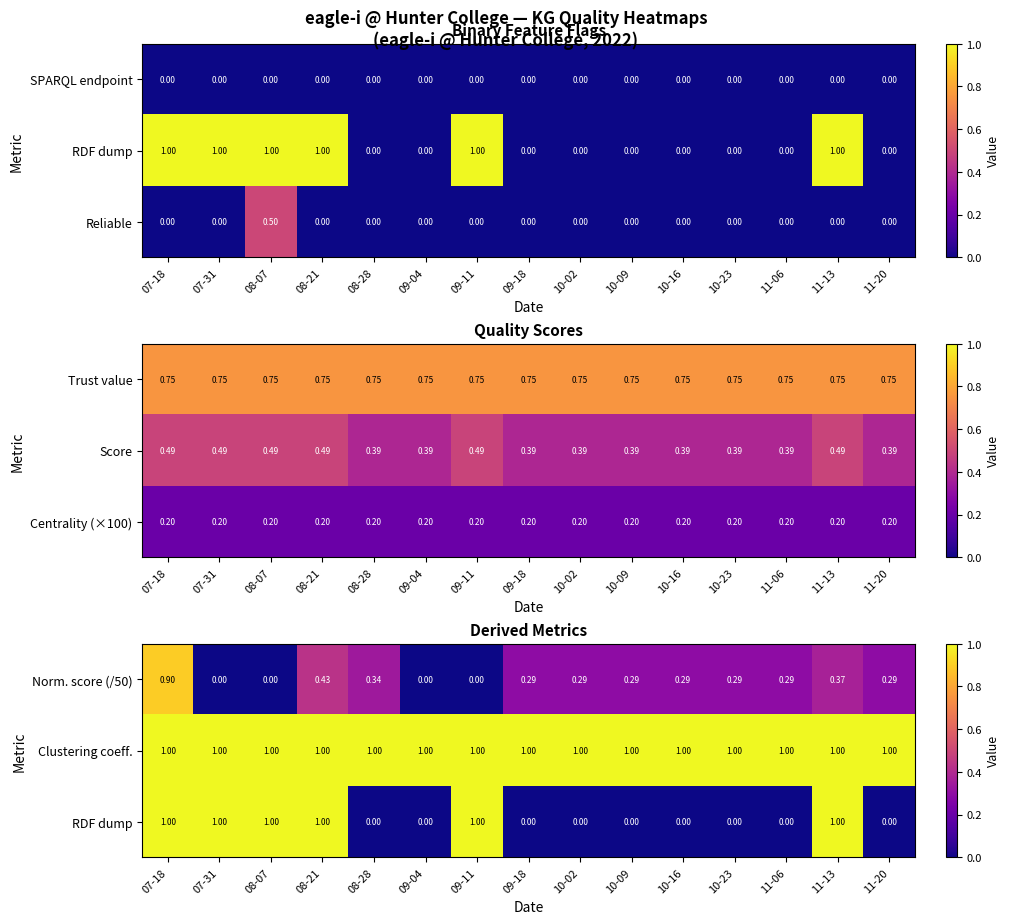

What is the difference between the maximum and minimum values in the Reliable series?

0.5